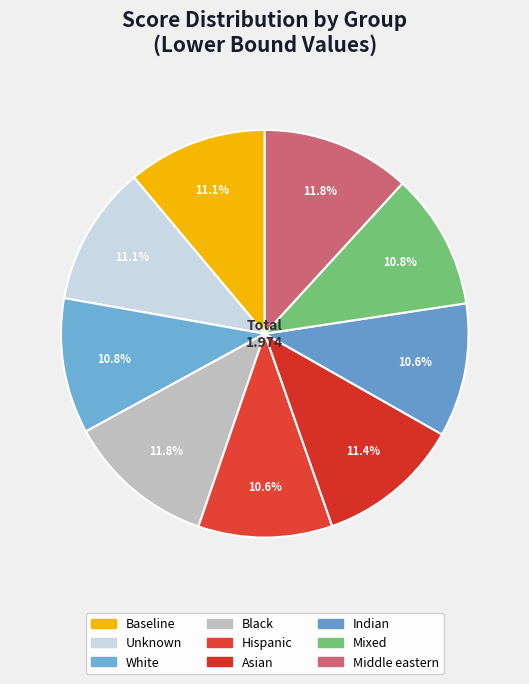

How many segments does this pie chart have?

9